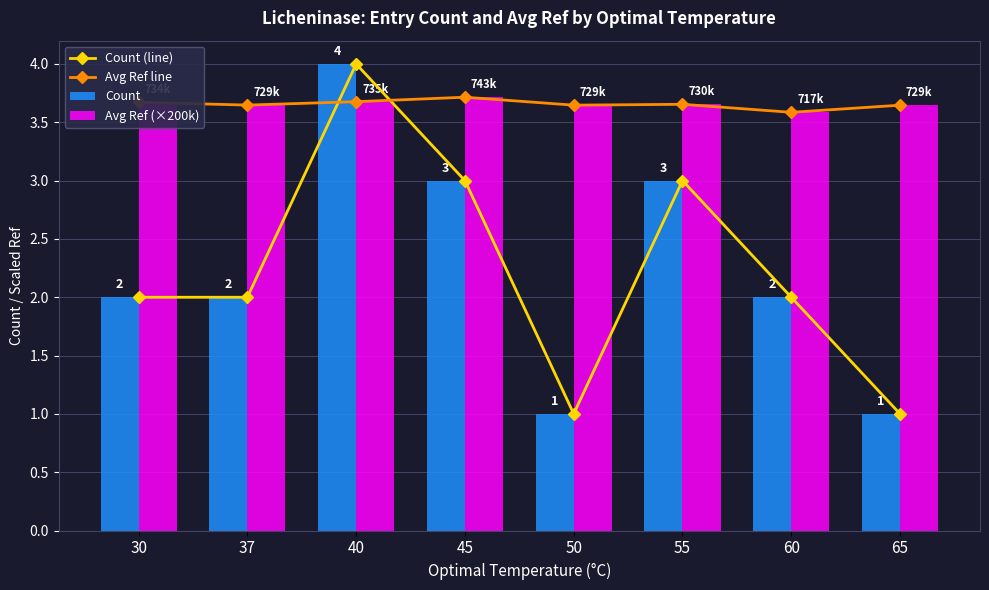

How many Avg Ref (×200k) values are between 3 and 4?

8